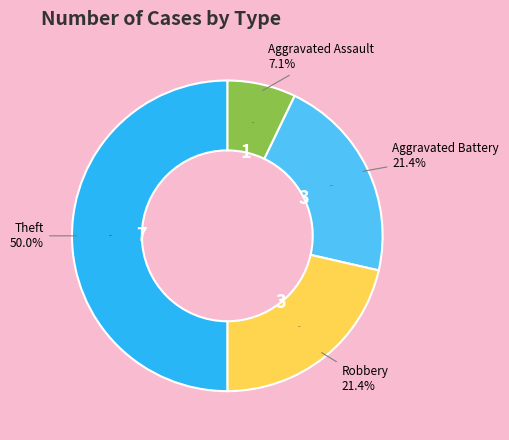

Count the number of slices in the pie.

4